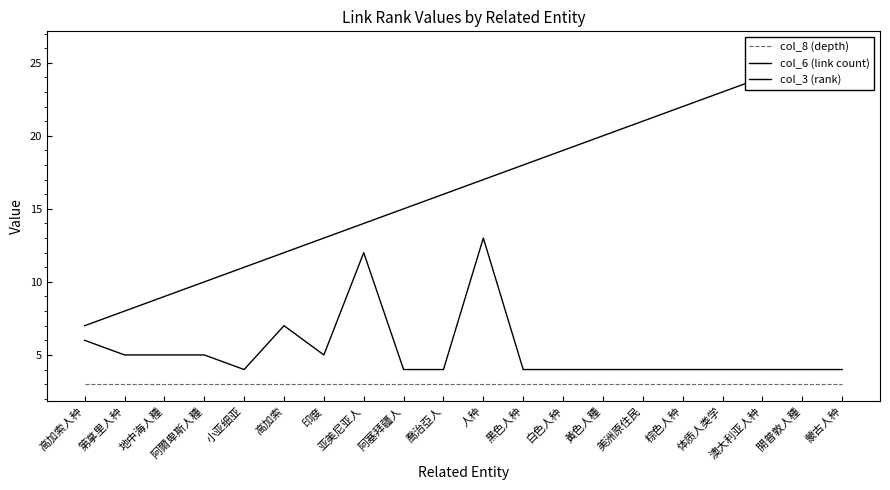

How many lines are shown in the chart?

3